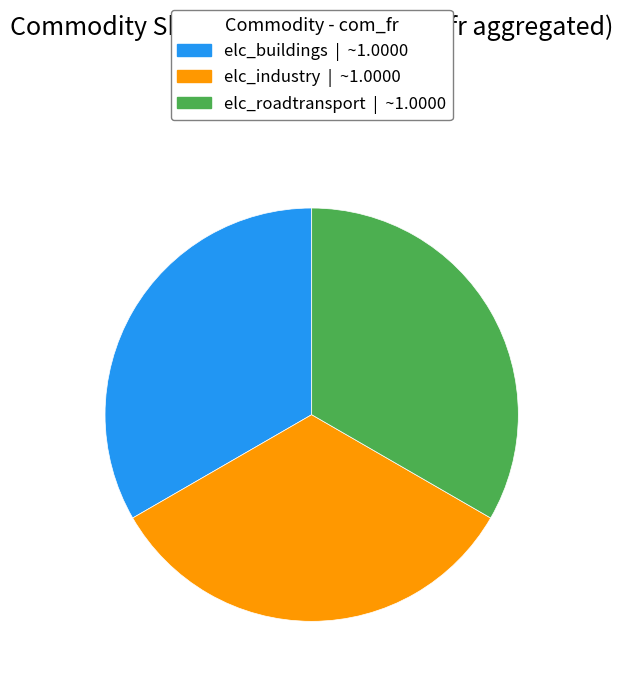

True or false: elc_buildings accounts for 33% of the total.

True